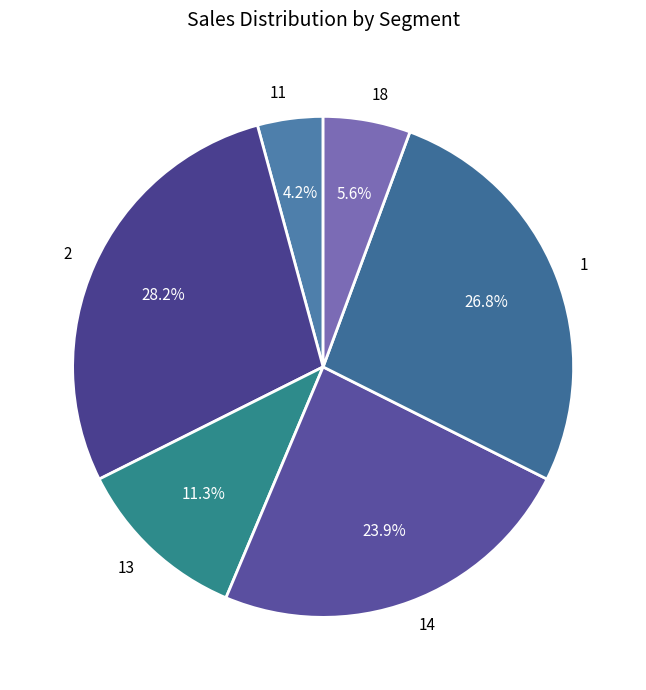

Which slice is the largest?

2